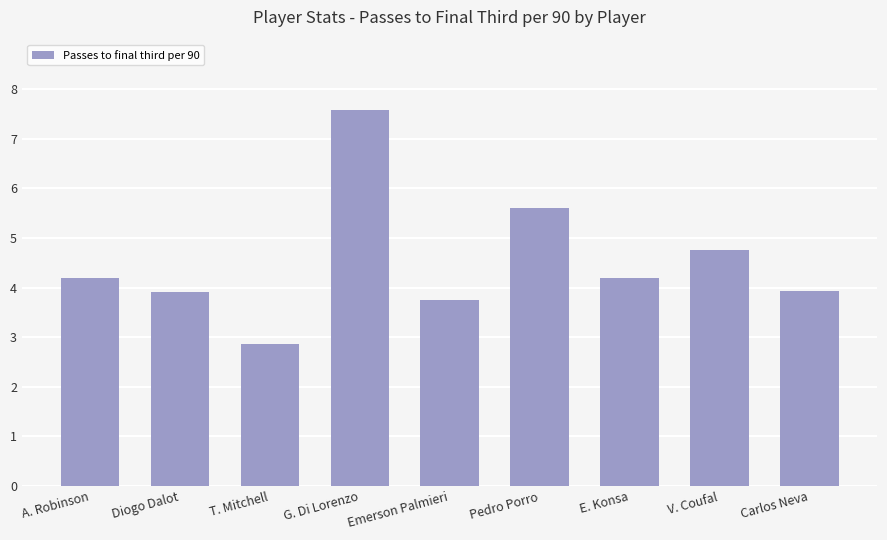

What is the change in value from Pedro Porro to E. Konsa?

-1.4